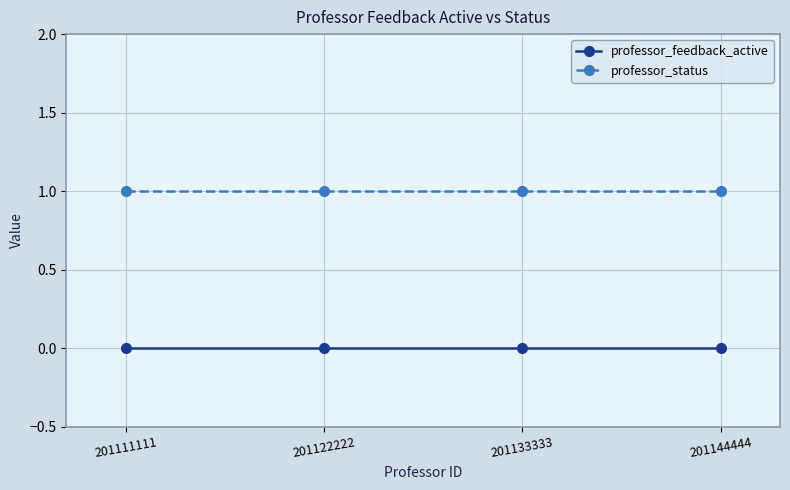

How many lines are shown in the chart?

2